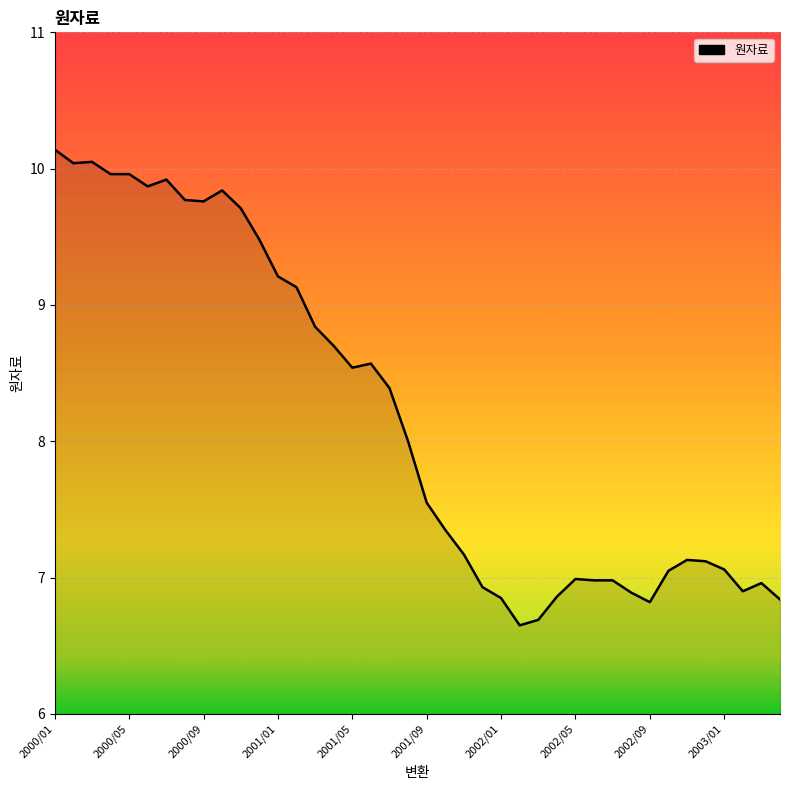

Is this an area chart (filled region under the line)?

No